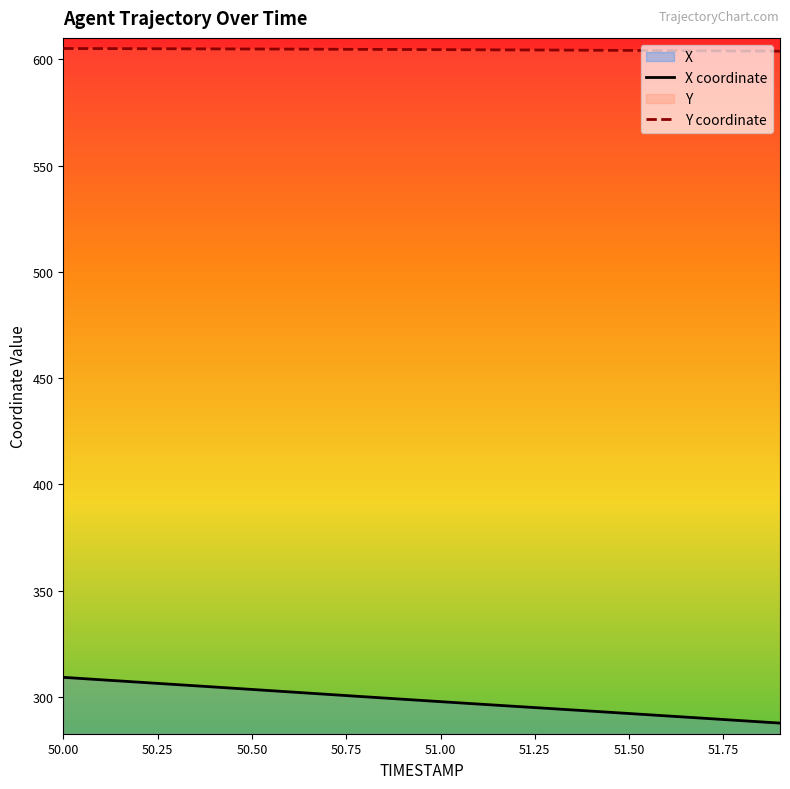

Which category has the lowest value across all series?

51.9